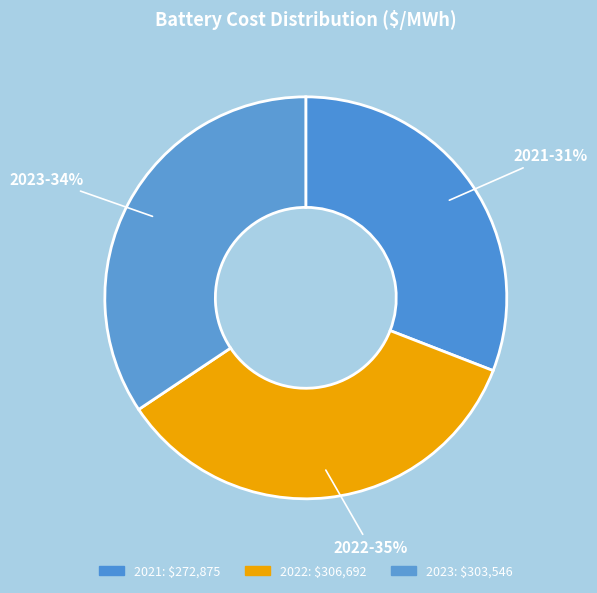

Combined, do 2023 and 2022 account for over 50%?

Yes